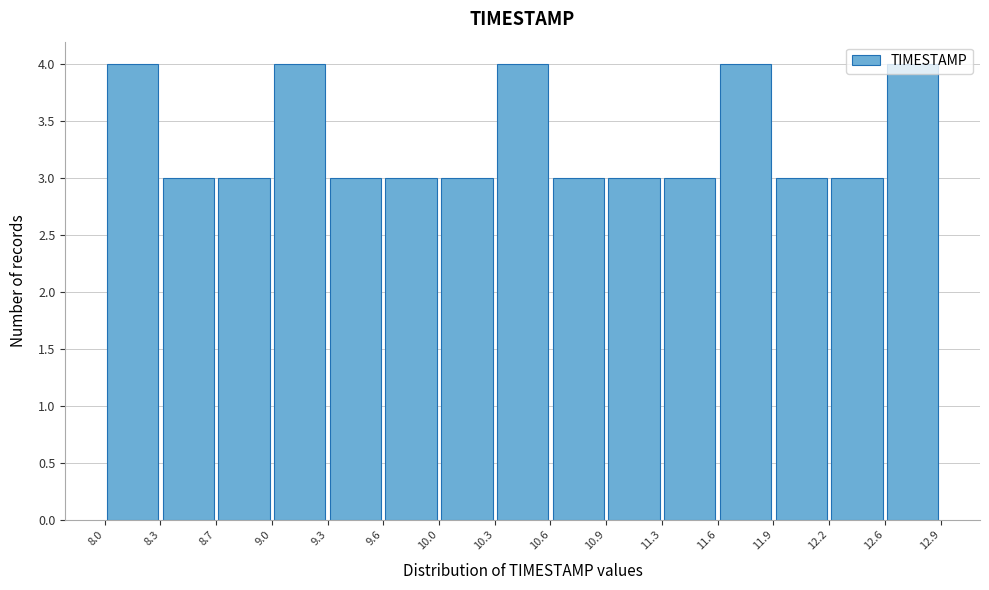

How tall is the bar that spans 8.3 to 8.7 on the x-axis? The values are not printed on the chart, so give them approximately, as read against the axis.

3